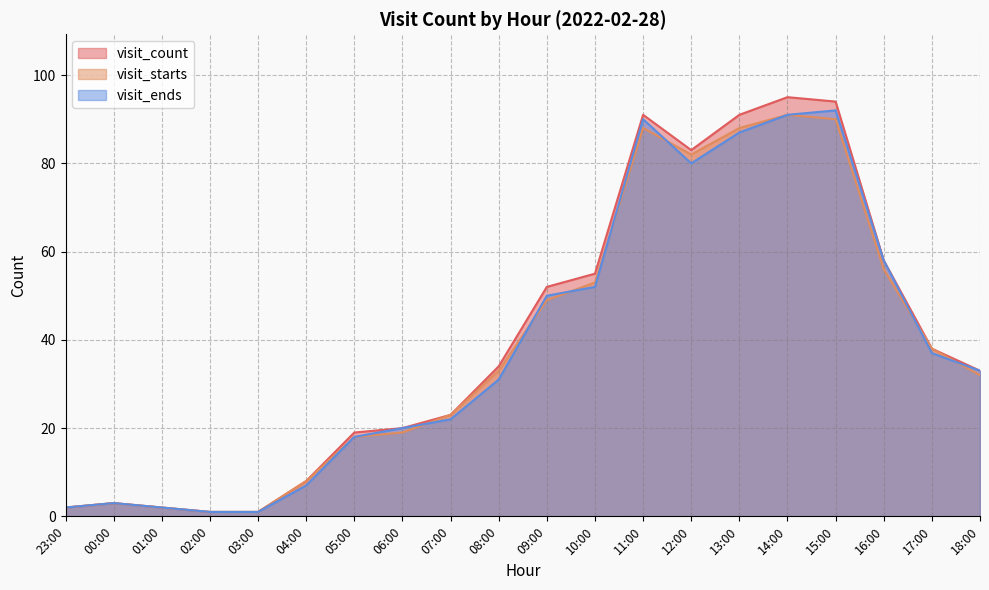

What is the difference between the second highest and minimum values in the visit_ends series?

90